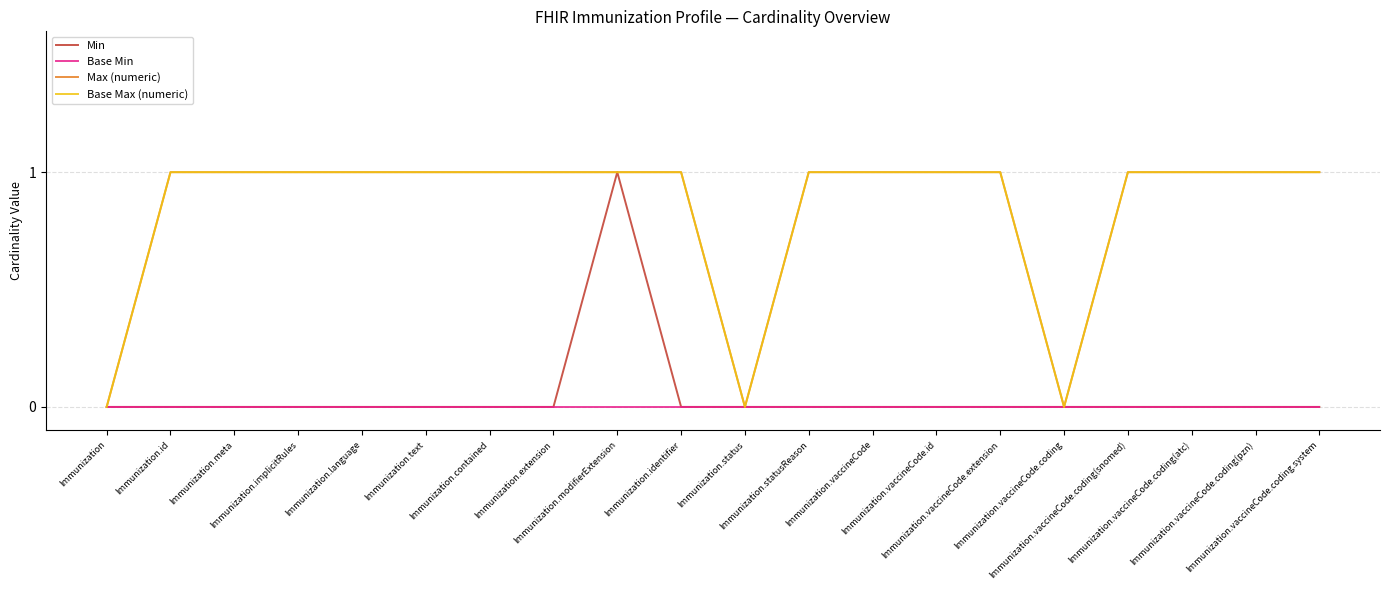

Is this an area chart (filled region under the line)?

No